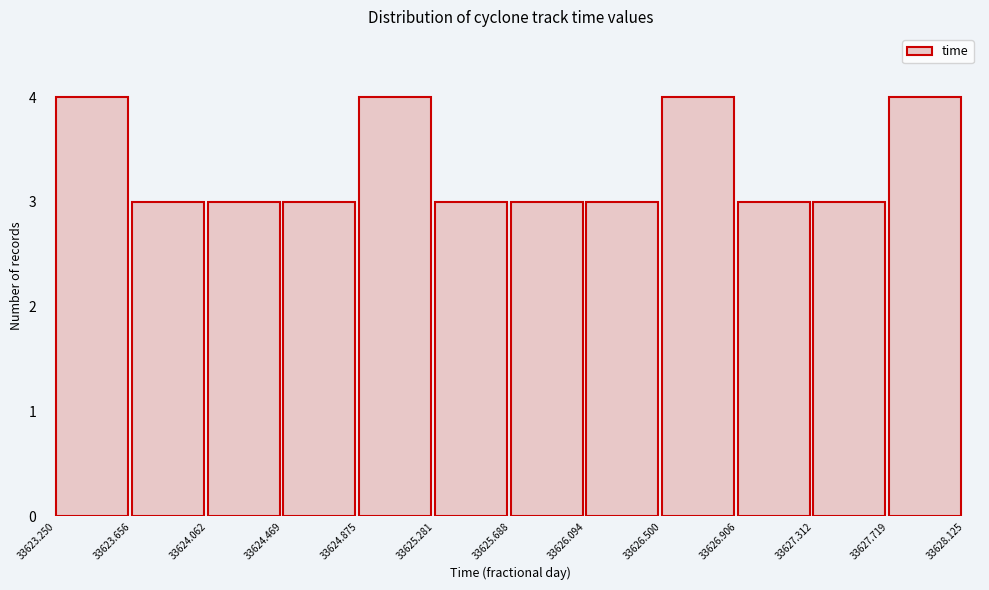

How tall is the bar that spans 33624.469 to 33624.875 on the x-axis? The values are not printed on the chart, so give them approximately, as read against the axis.

3